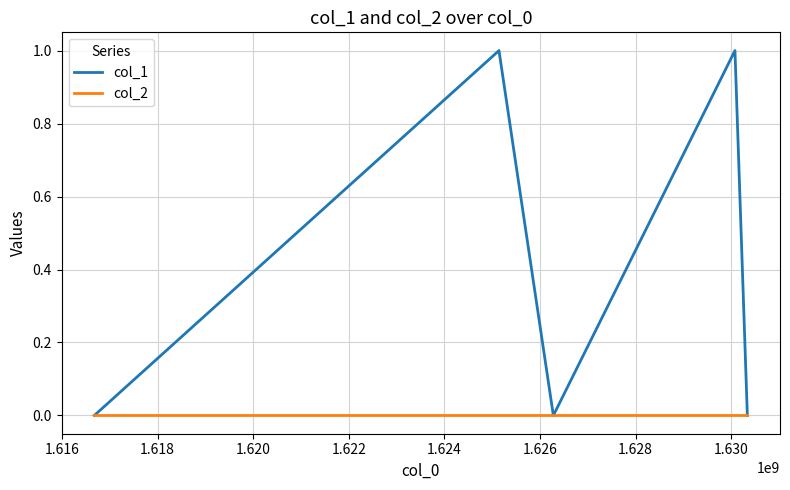

How many lines are shown in the chart?

2